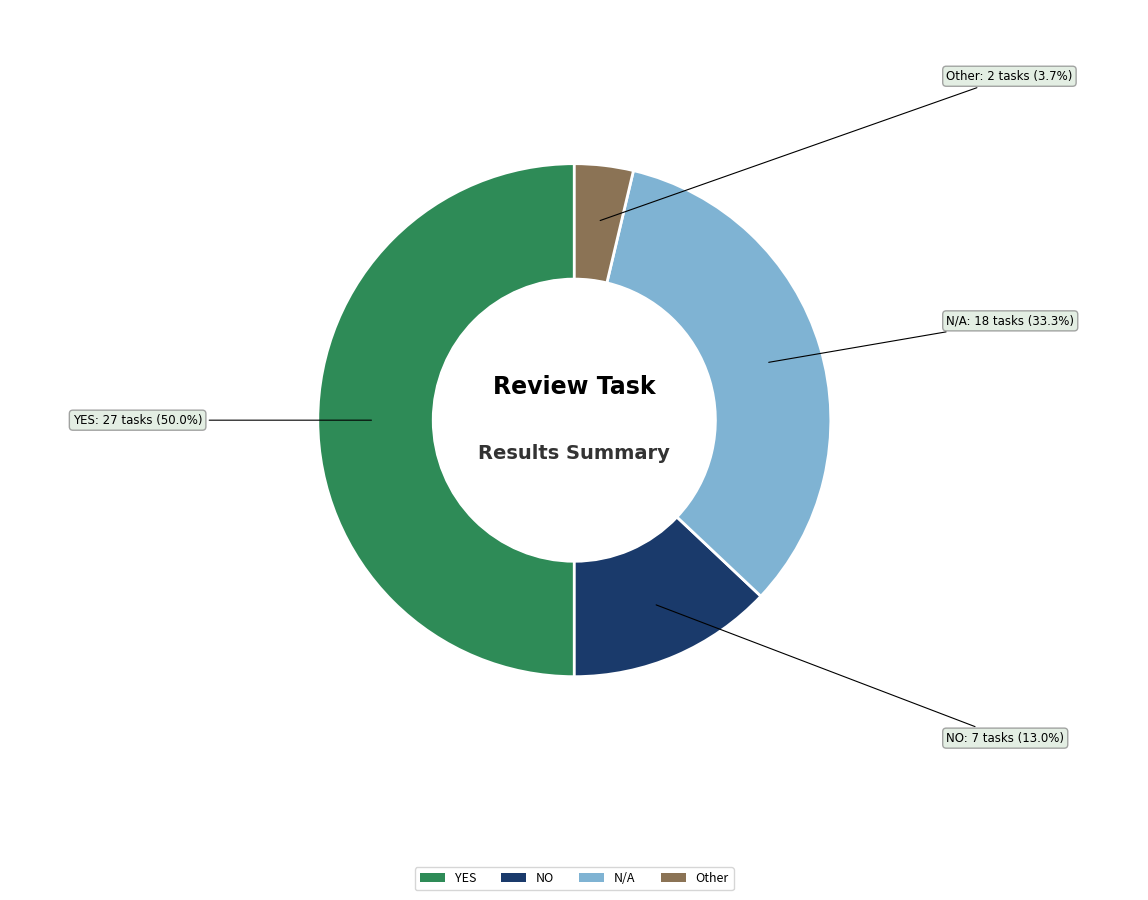

How many slices are in this pie chart?

4